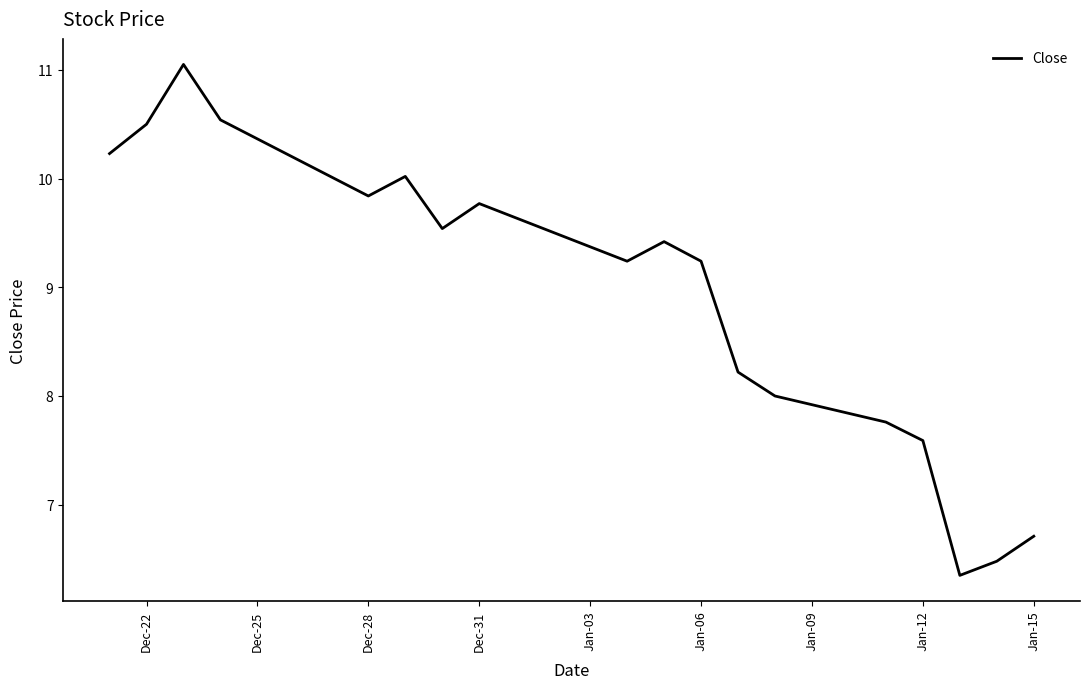

What is the maximum value shown in the chart?

11.1